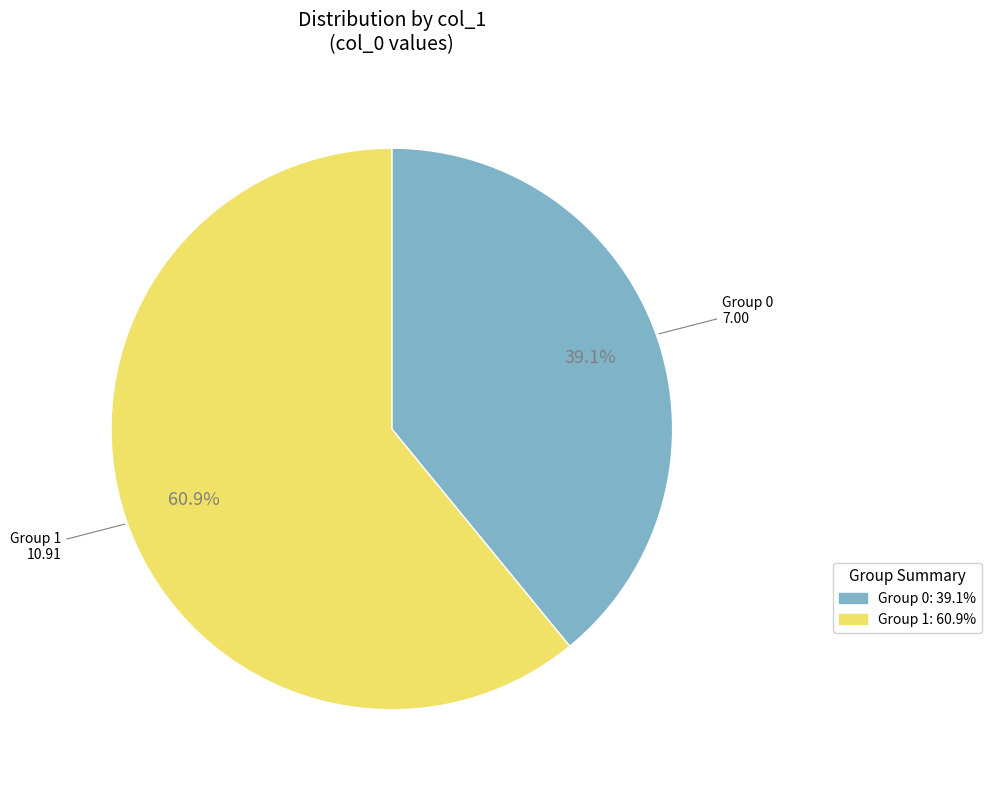

Combined, do Group 0 and Group 1 account for over 50%?

Yes